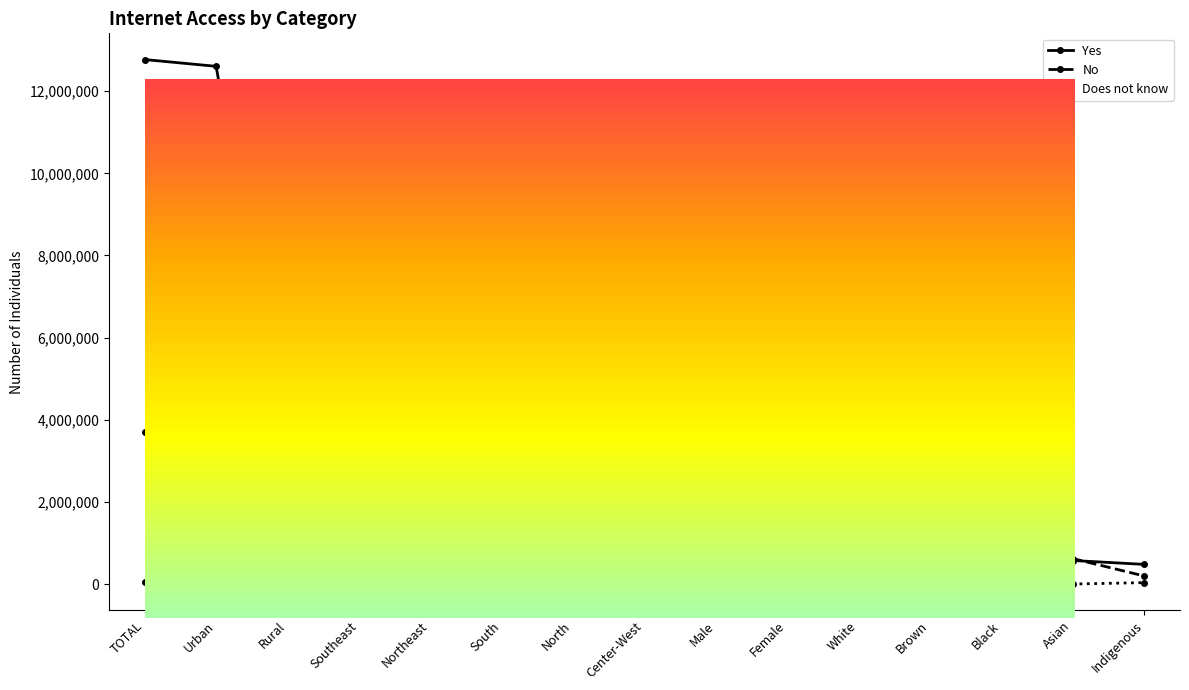

Reading left to right, transcribe all the data shown in this chart.

Yes: 12770762	12605916	2737024	8381052	7251310	4764495	3146646	2768941	6740168	7122210	5467014	6679747	2401405	572977	478449
No: 3702287	3077714	2147844	2363159	1791484	1458529	1545516	630131	2324798	2158528	1759785	2051199	1028841	619469	195530
Does not know: 52813	42601	34664	34567	15230	1075	36895	0	10756	51067	35073	22529	3053	0	34664